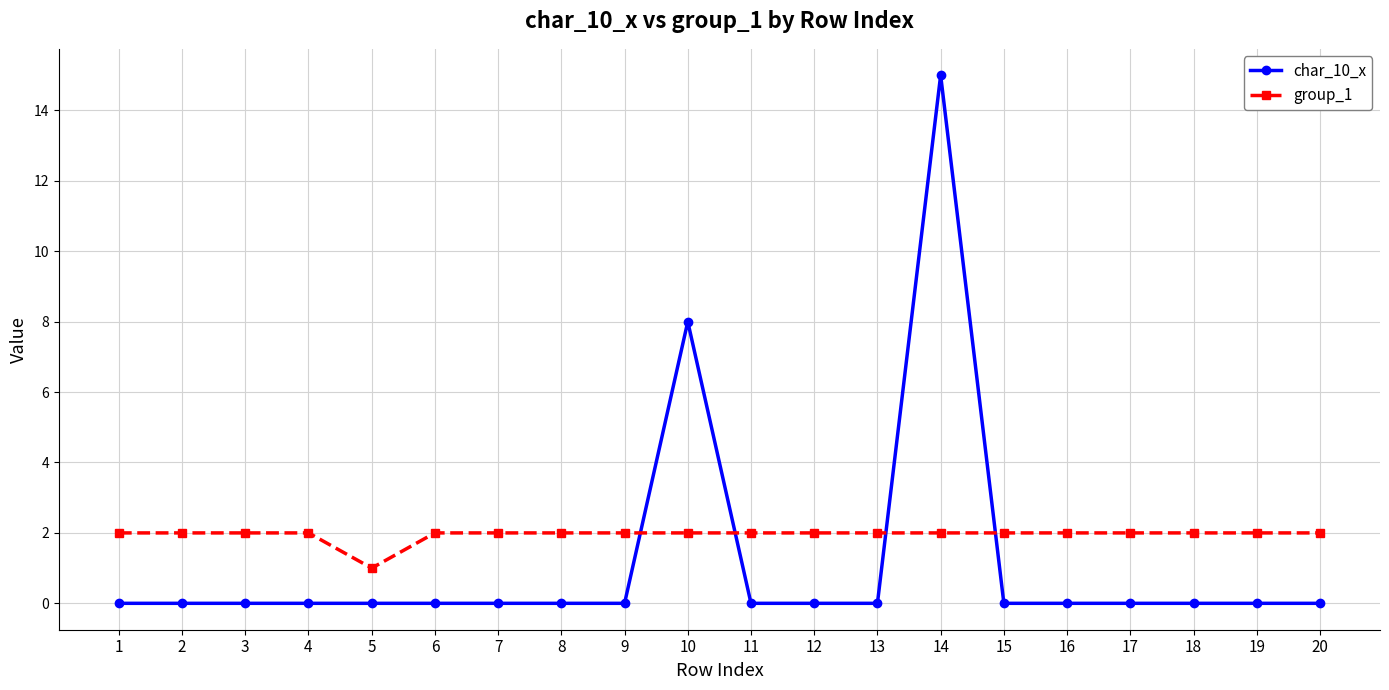

True or false: char_10_x and group_1 intersect in this chart.

True